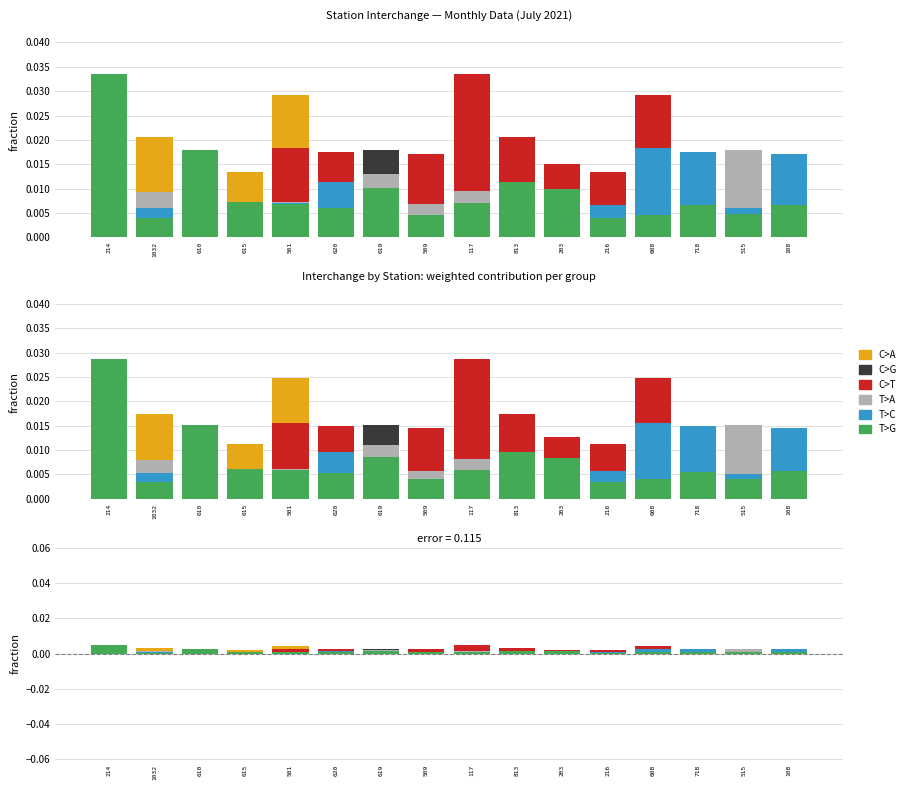

What is the label of the 10th bar from the right?

619